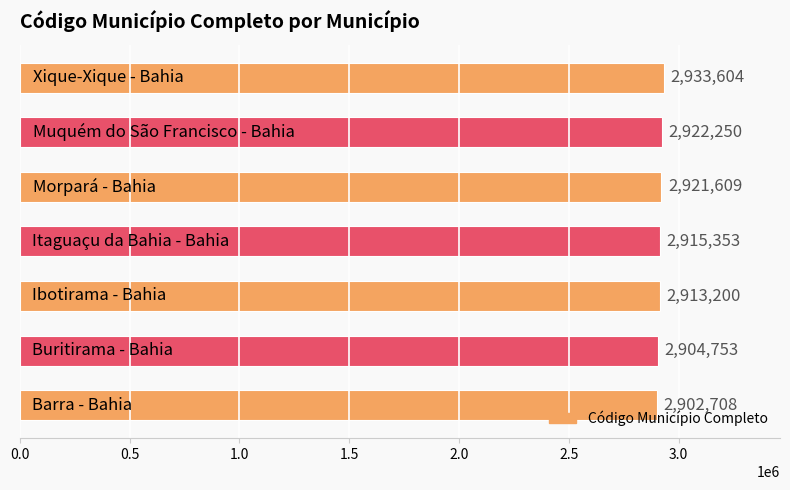

What is the maximum value shown in the chart?

2933604